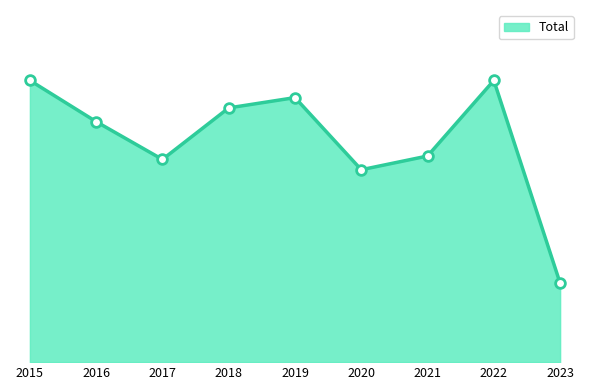

Does the chart have visible grid lines?

No